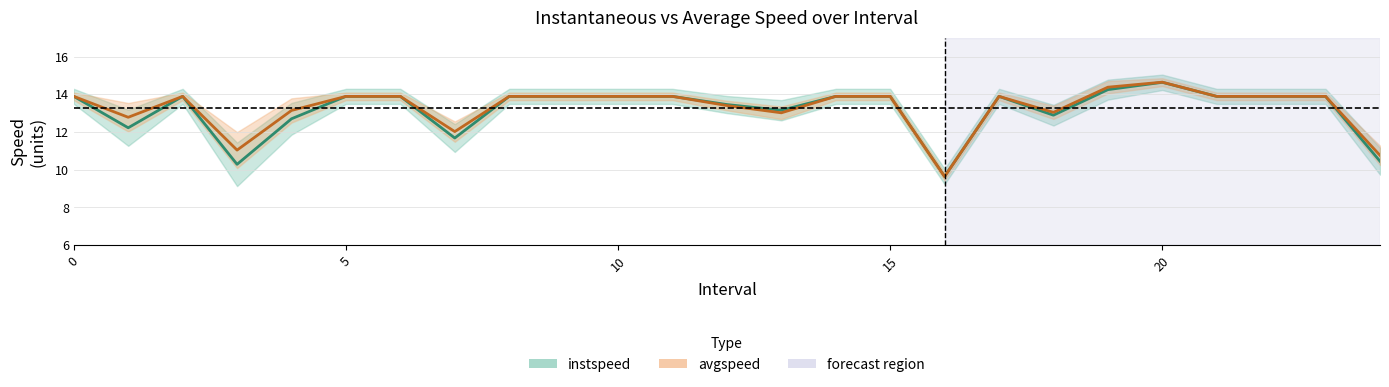

True or false: avgspeed has a value of 13.9 at 10.

True